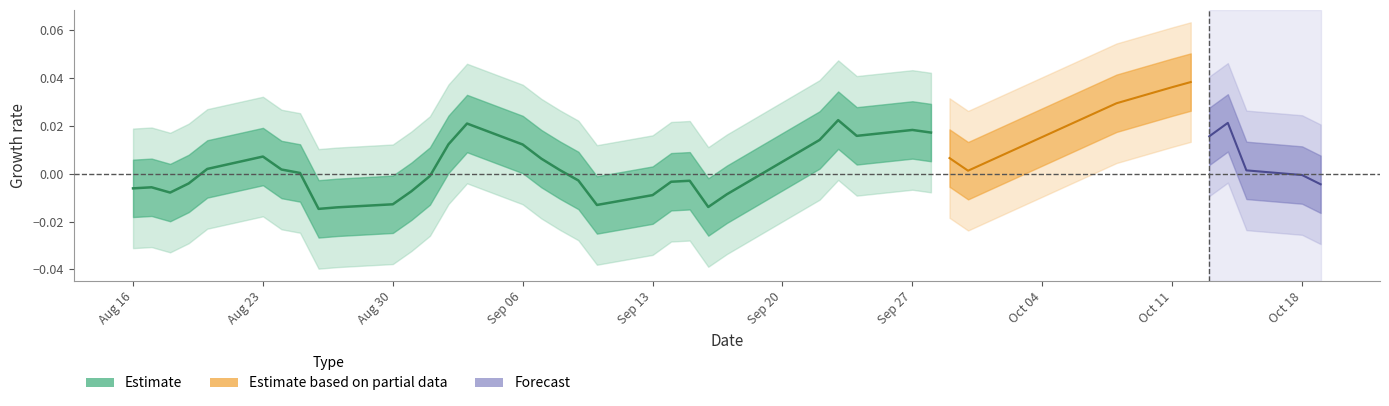

How many positive values are there?

14